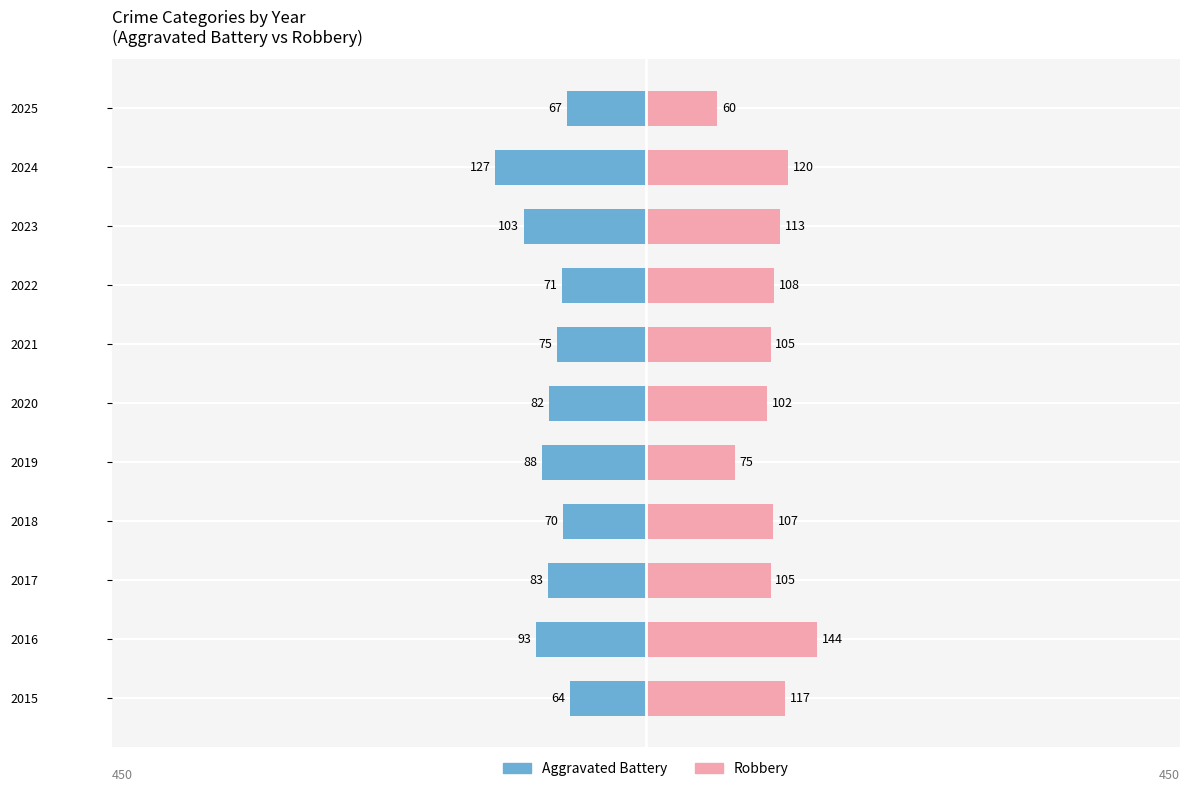

What is the difference between the second highest and second lowest values in the Robbery series?

45